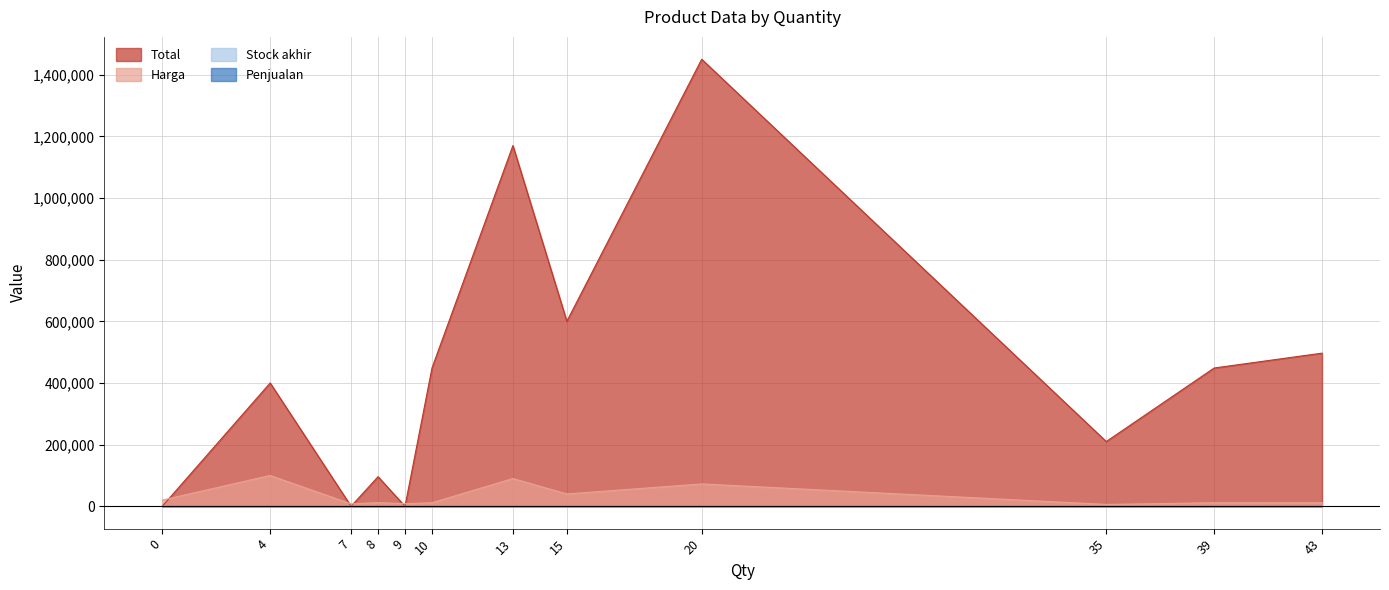

At which category is the sum across all series the highest?

20